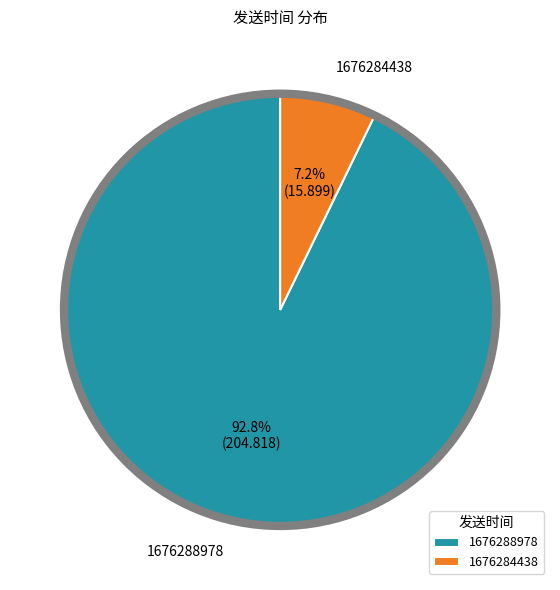

Which slice represents more than half of the pie?

1676288978